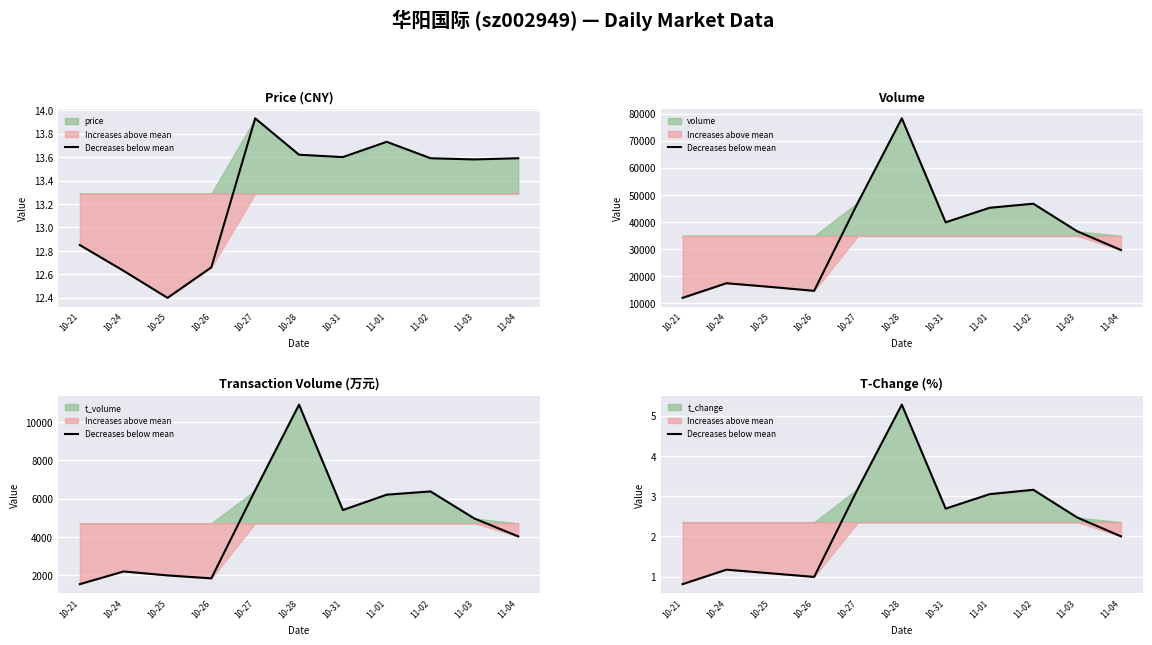

What is the value of the volume point at the 6th from the left?

78260.0